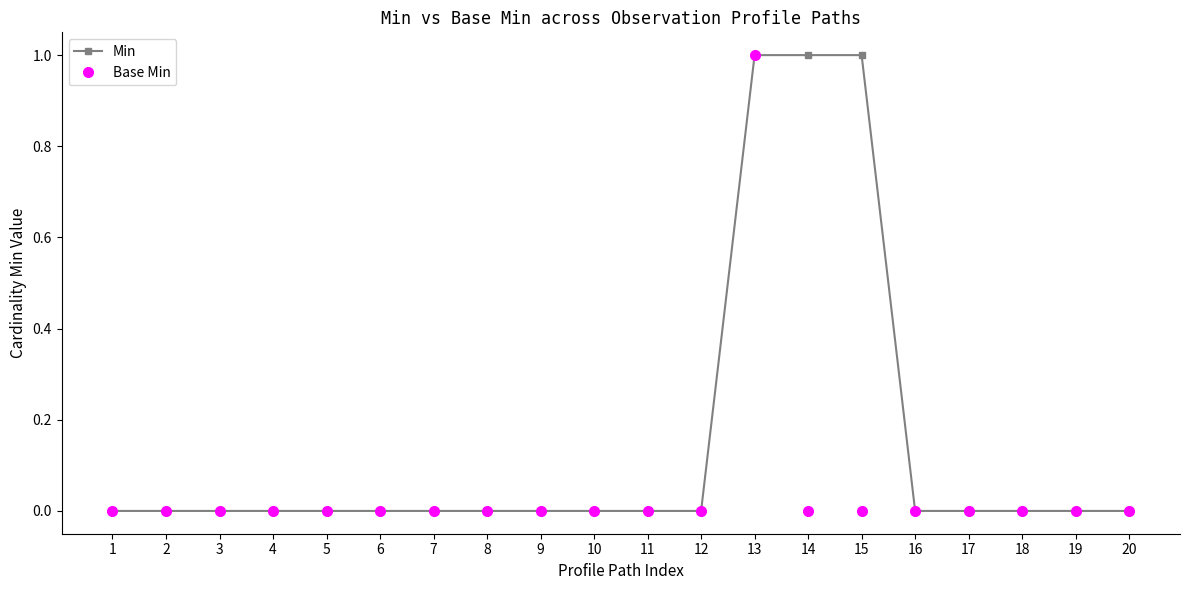

How many series are shown in this chart?

2